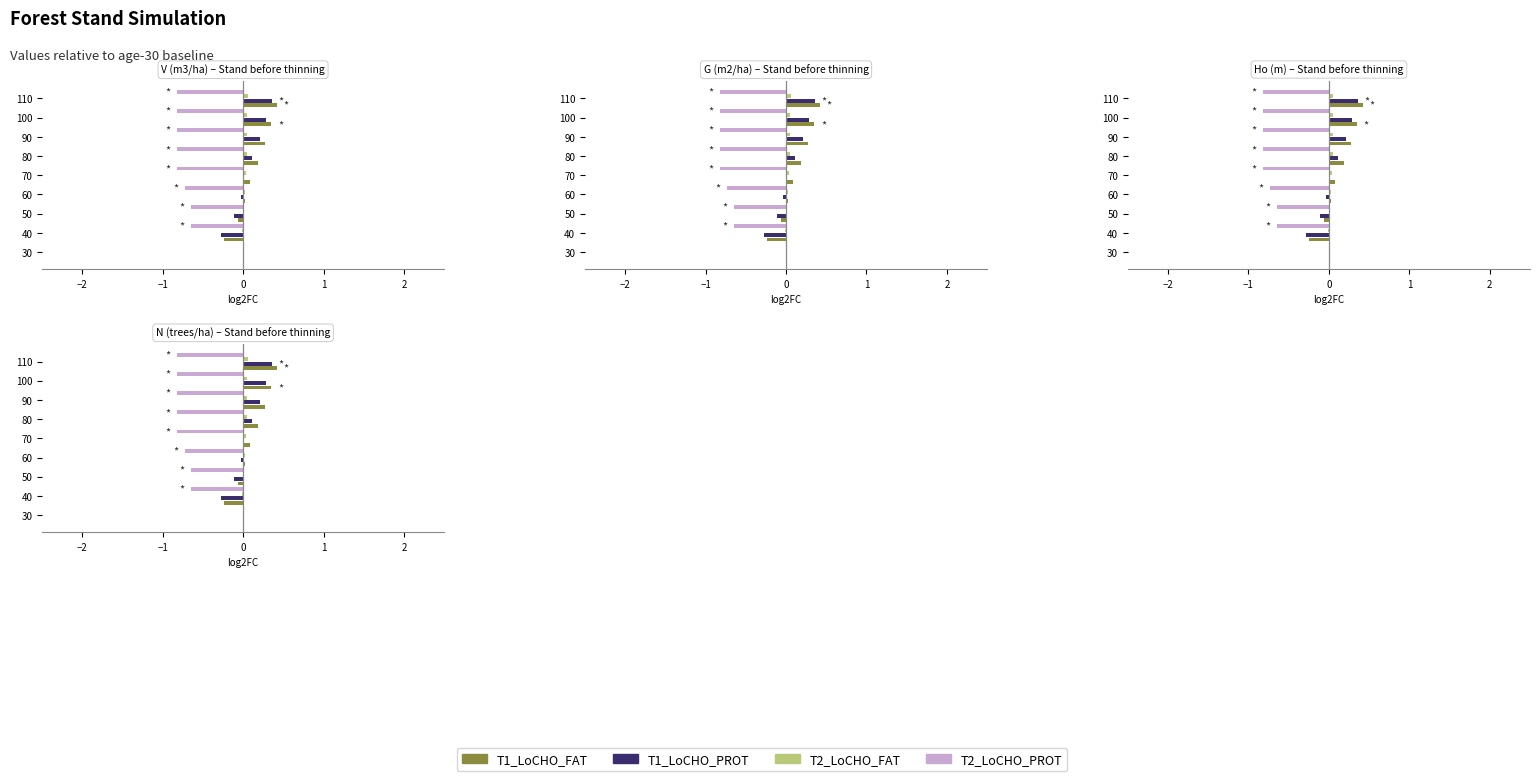

Is the value of T1_LoCHO_FAT at 110 greater than the value of T1_LoCHO_PROT at 80?

Yes